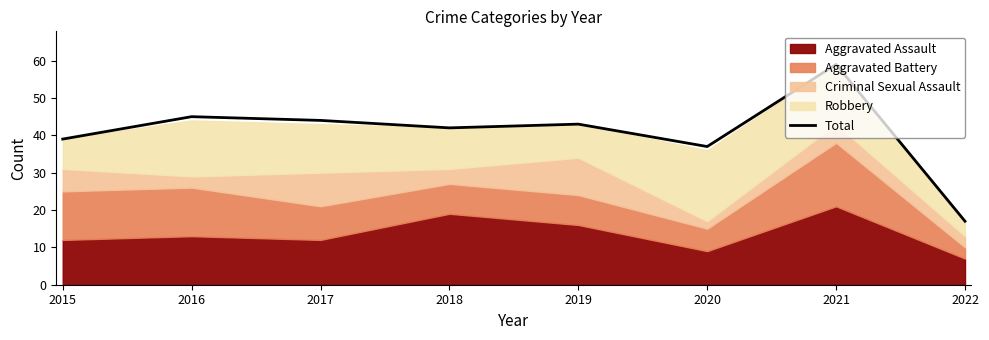

Count the number of values greater than 43.

3